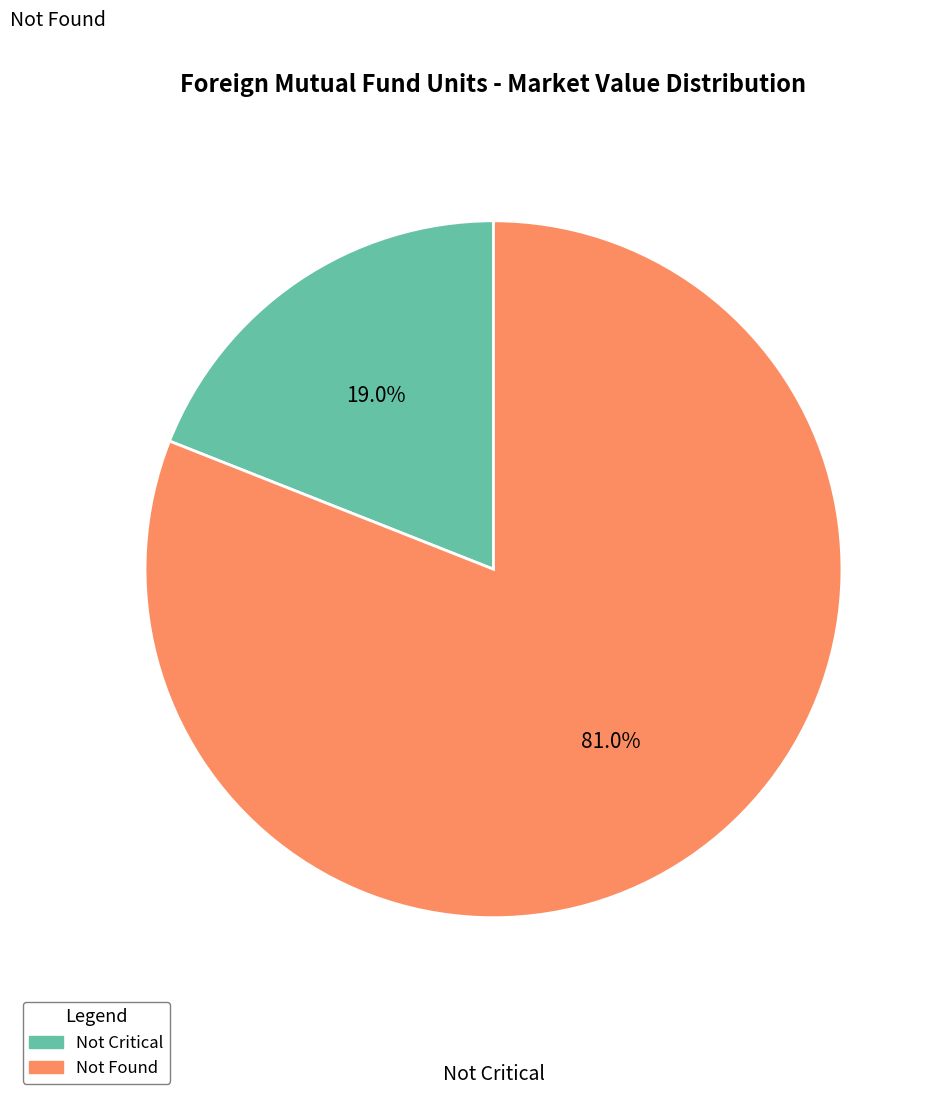

Does any single category account for the majority?

Yes